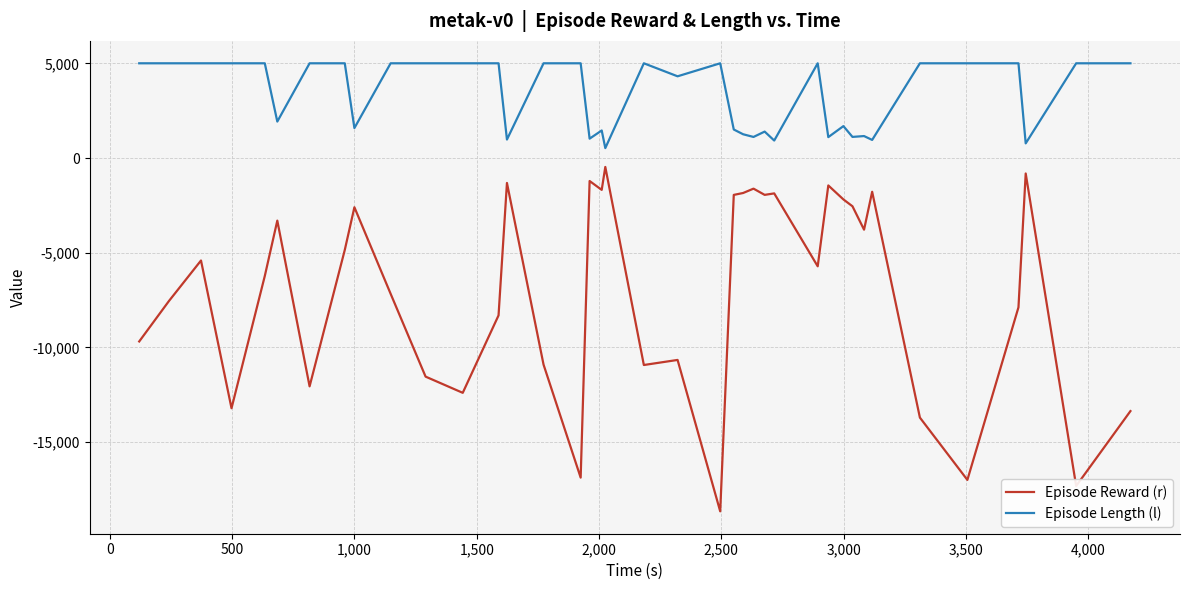

True or false: Episode Length (l) and Episode Reward (r) intersect in this chart.

False